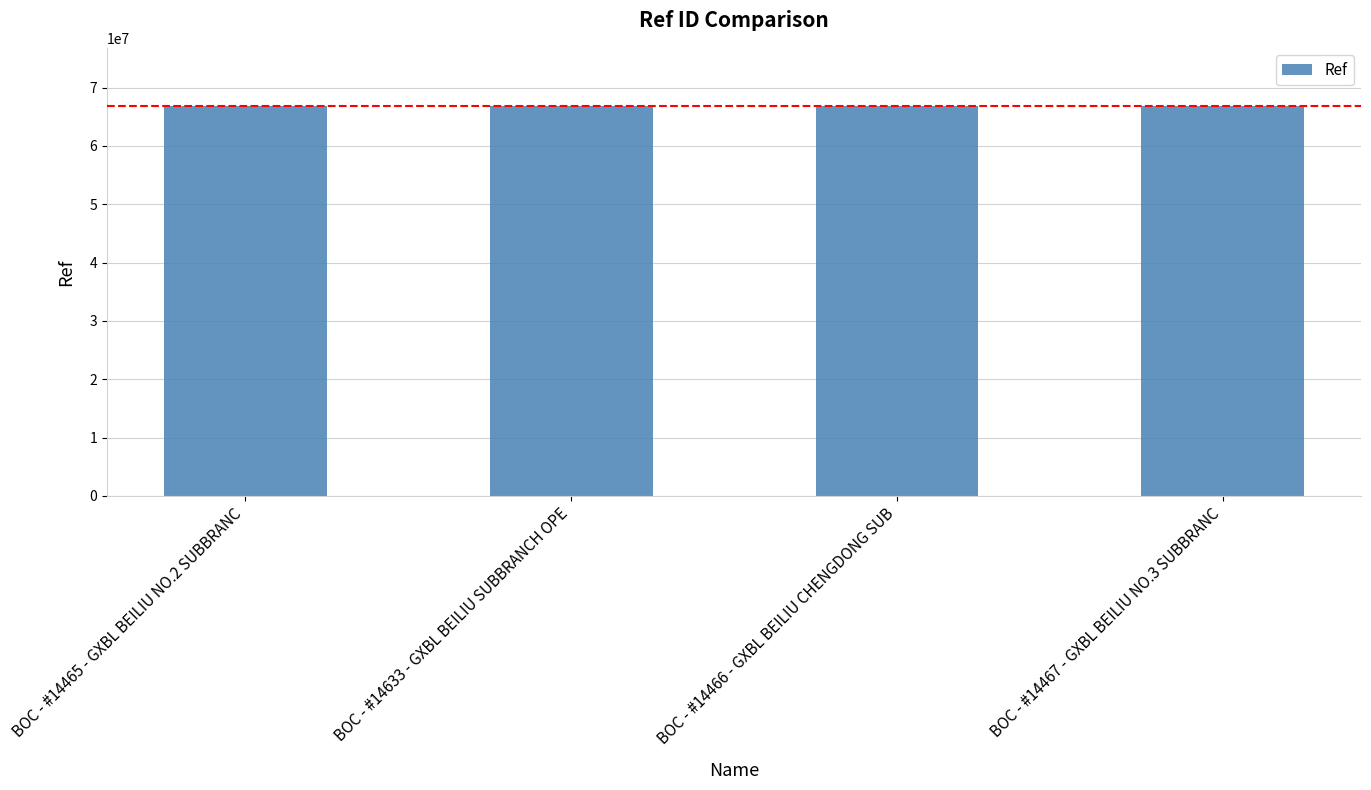

The chart shows a value of 17353483 at BOC - #14465 - GXBL BEILIU NO.2 SUBBRANC. True or false?

False